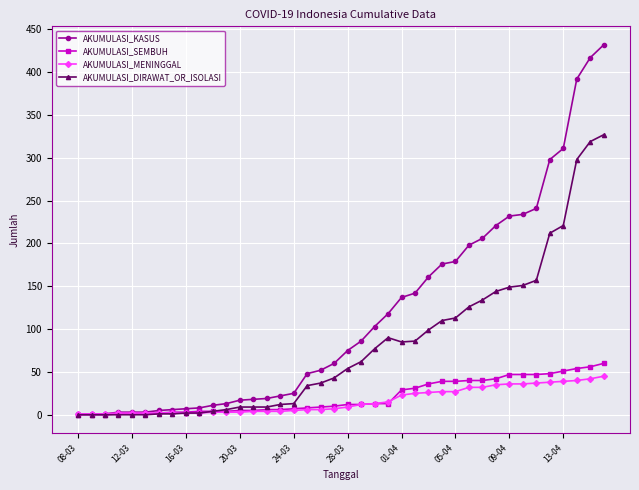

Which series has the widest spread of values?

AKUMULASI_KASUS